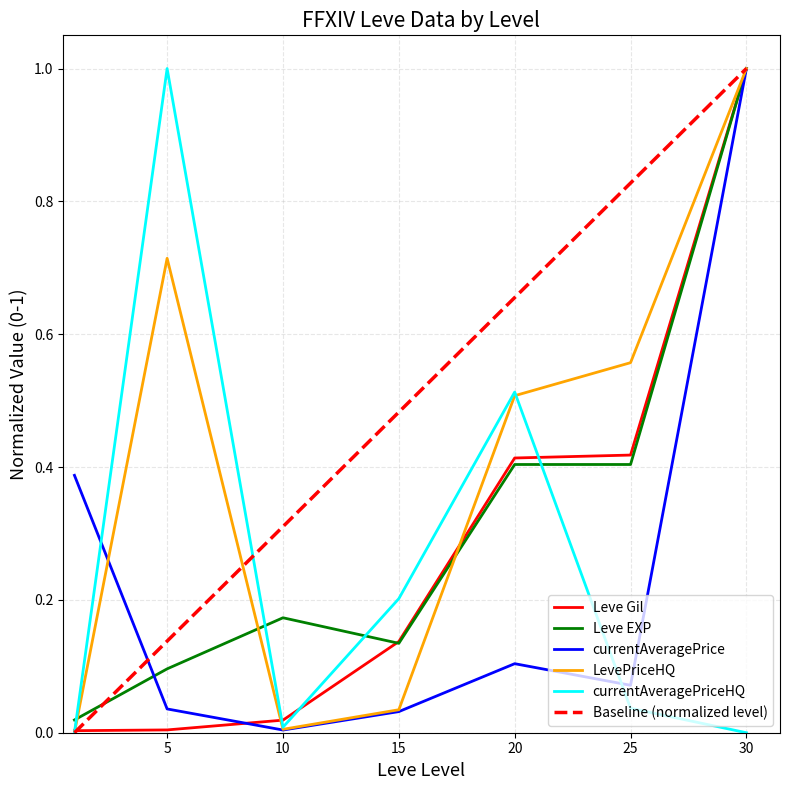

Which series has the largest total across all categories?

Baseline (normalized level)